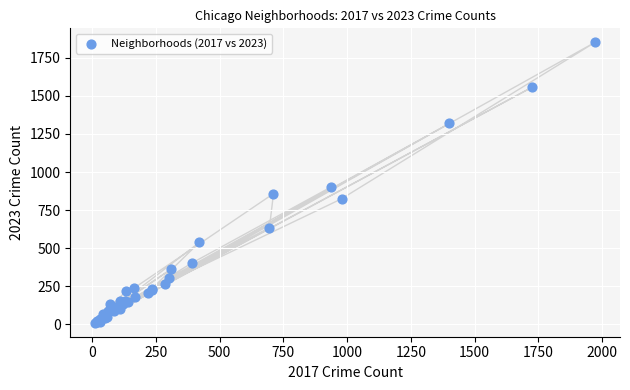

What Y value in the scatter plot is closest to 931?

901